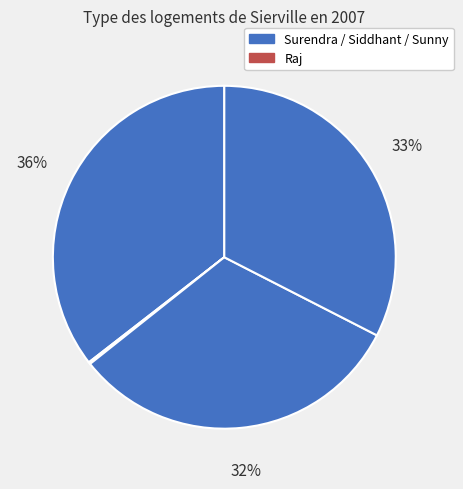

To the nearest percent, what is the difference between the largest and smallest slice percentages?

35%